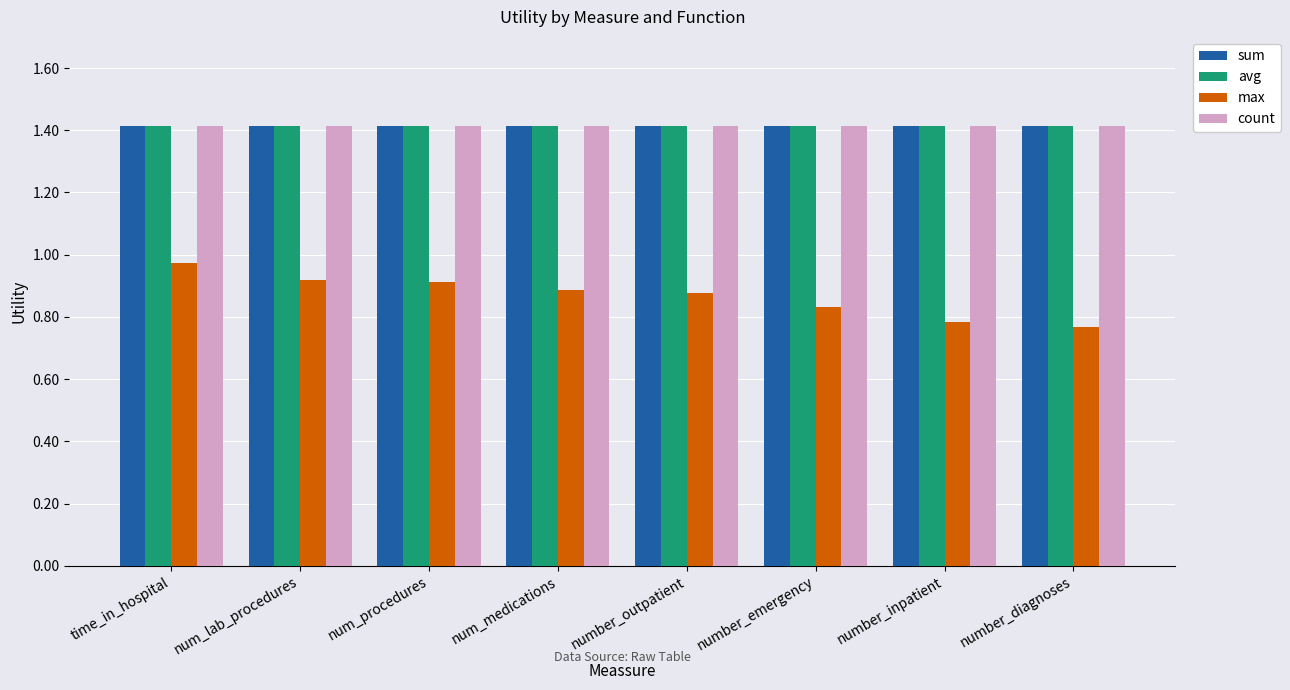

Read the count value at number_inpatient.

1.4